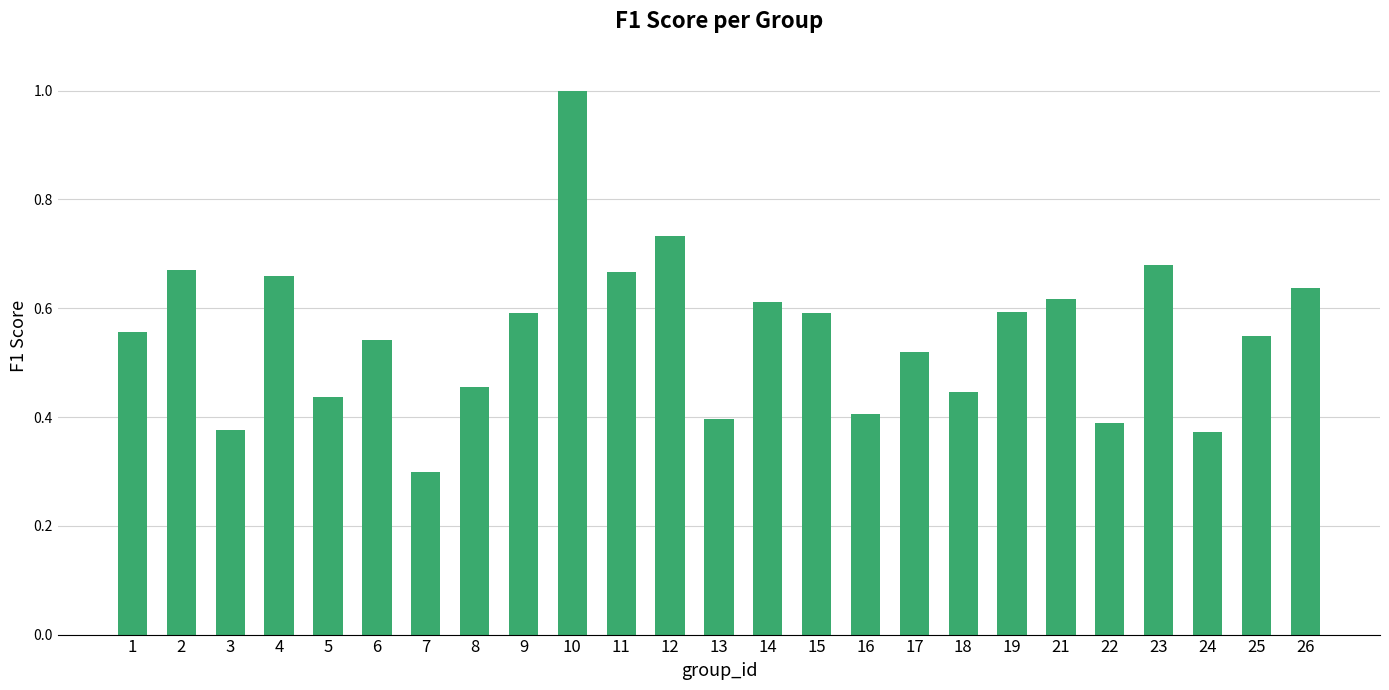

The value at 1 is 0.8. True or false?

False